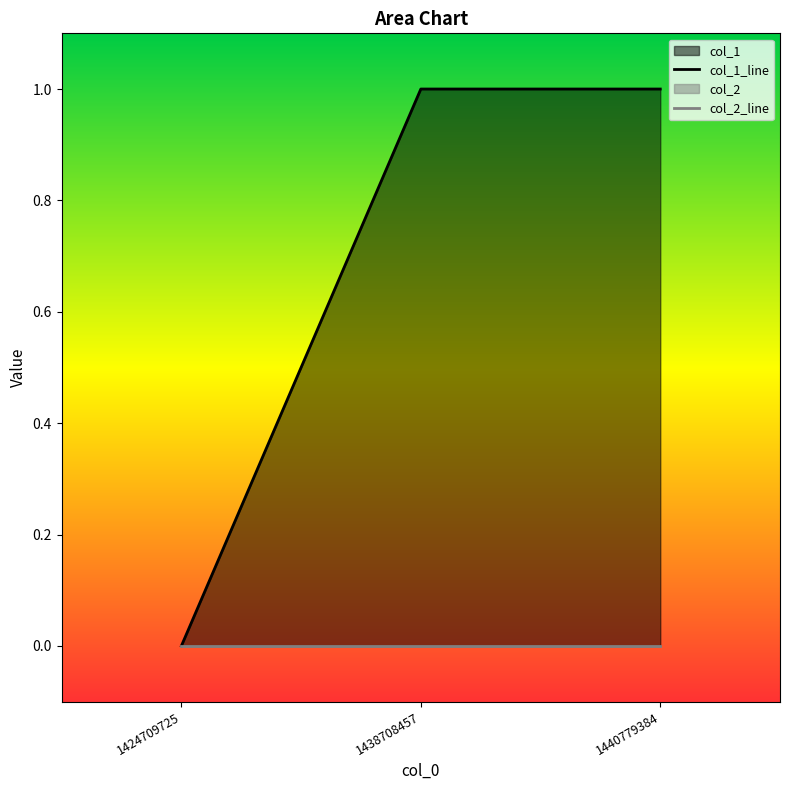

Read the value at 1438708457.

1